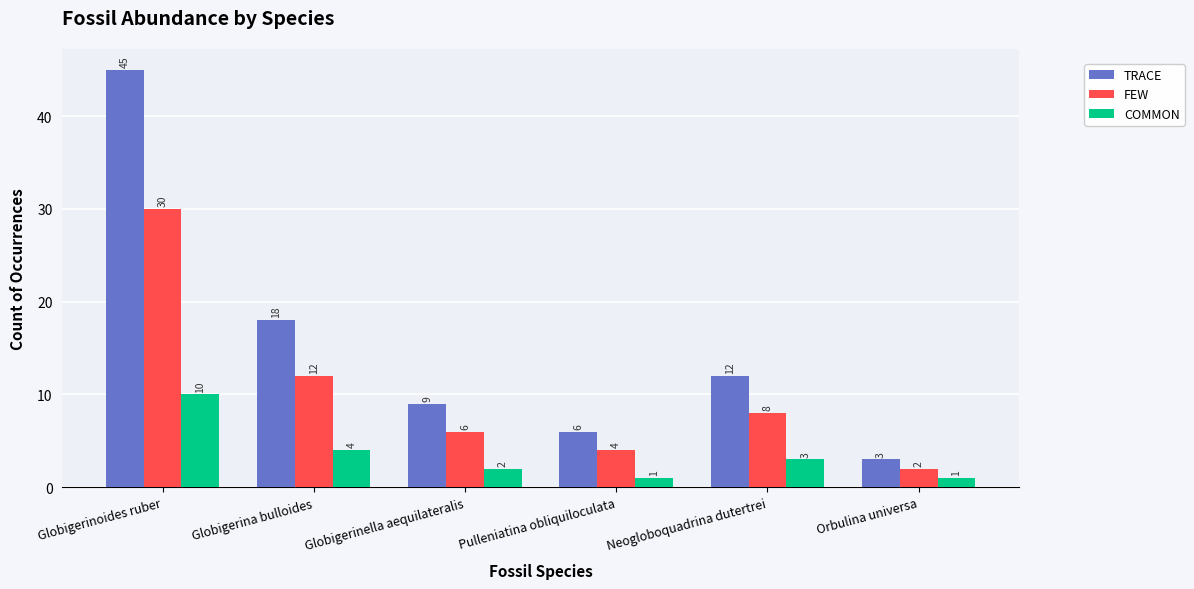

What is the value of the FEW bar at the 6th from the left?

2